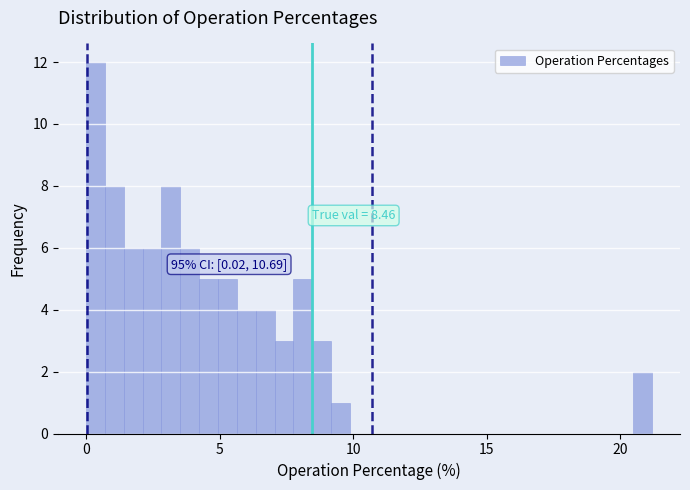

Around what value on the x-axis is the tallest bar? Give the approximate position of its centre, as read against the axis.

0.5